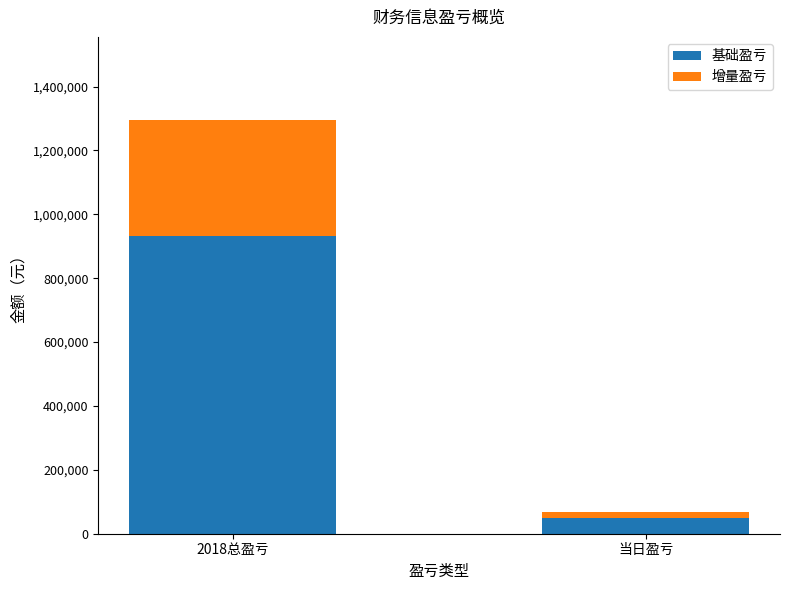

How many values in the 基础盈亏 series exceed 933252?

1